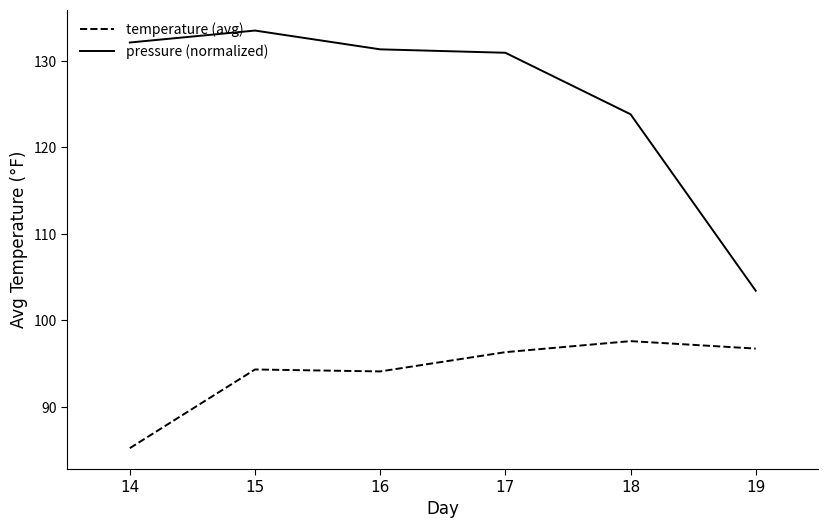

True or false: temperature (avg) and pressure (normalized) intersect in this chart.

False